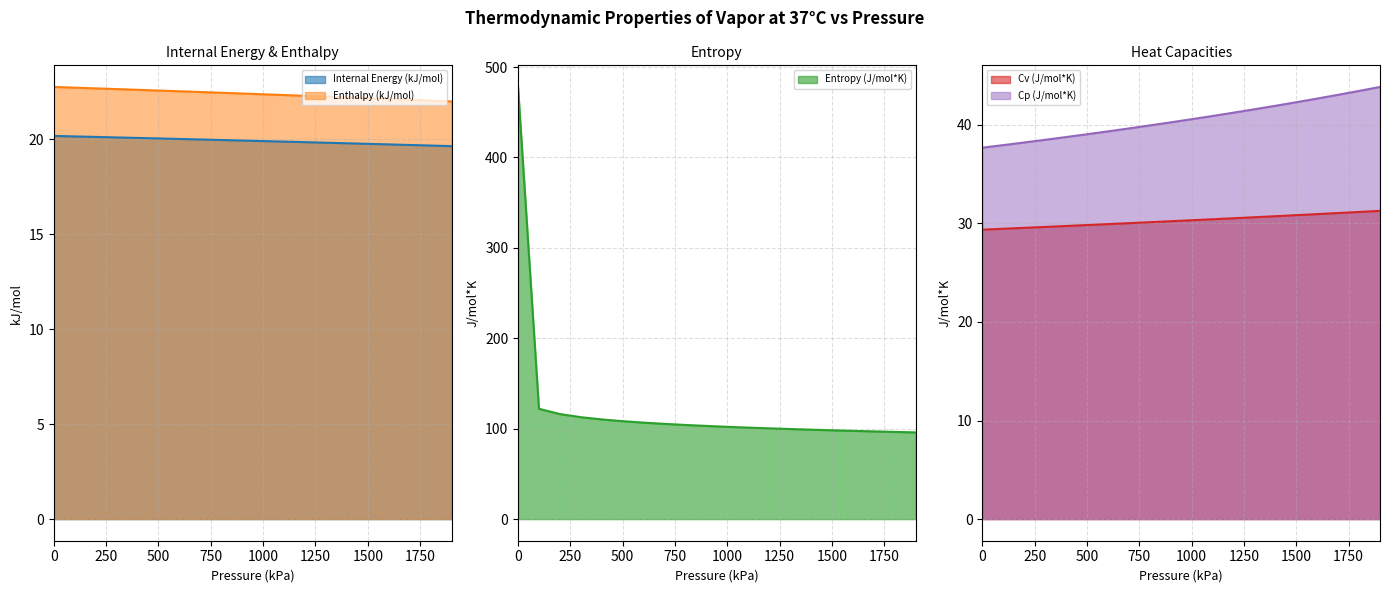

True or false: Internal Energy (kJ/mol) has a value of 20.1 at 400.

True